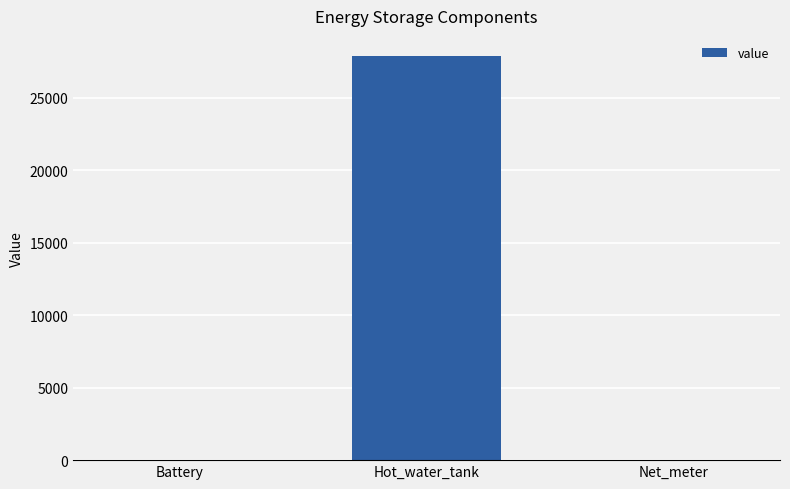

Reading left to right, transcribe all the data shown in this chart.

Battery=0.0	Hot_water_tank=27873.0	Net_meter=0.0